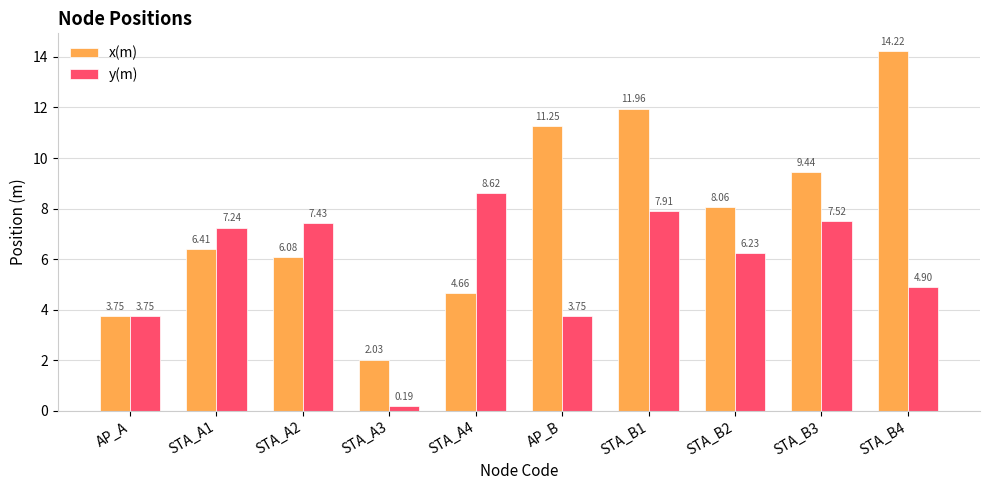

Which series has the largest total across all categories?

x(m)